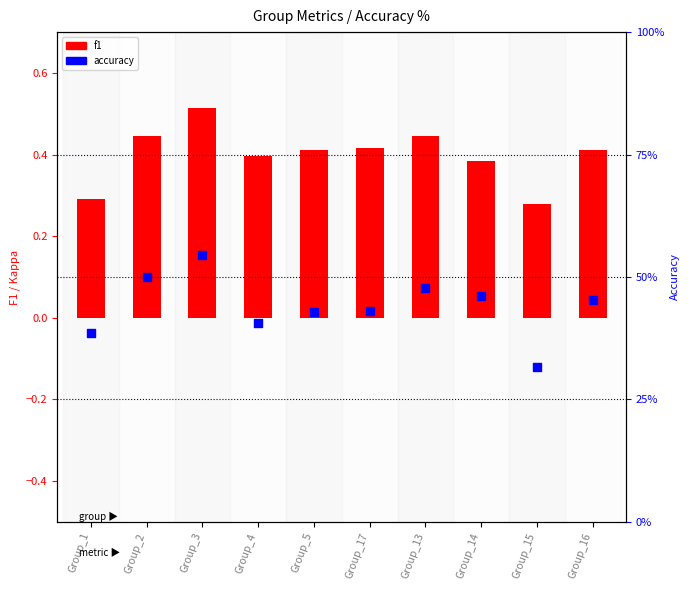

Which series contains the lowest Y value?

f1